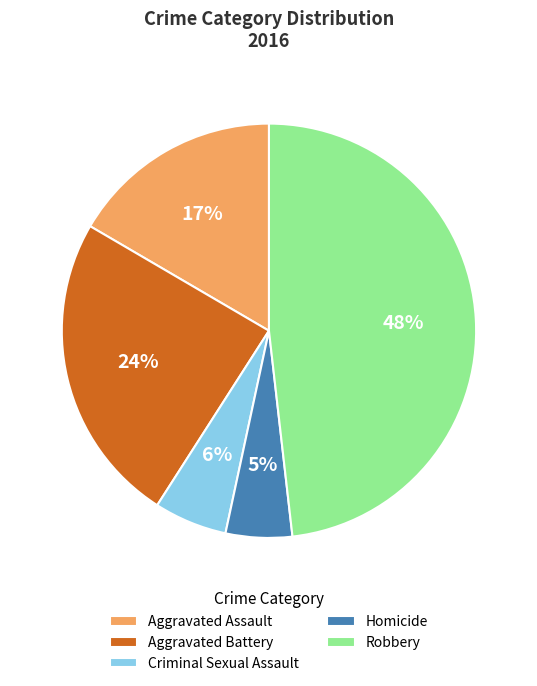

Count the number of slices in the pie.

5